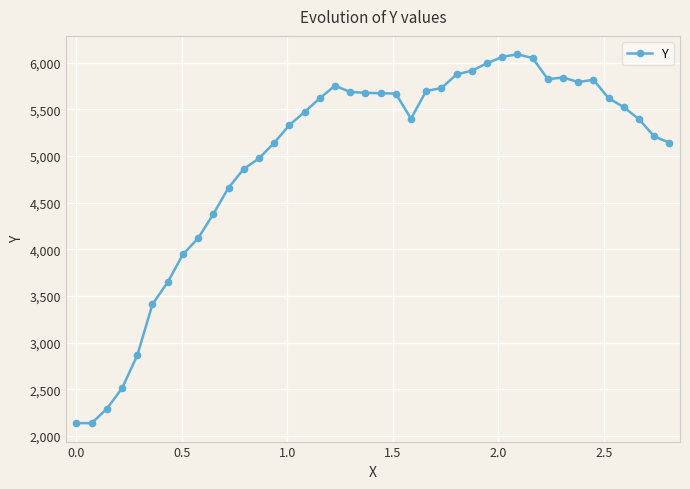

How many data points are above 5523?

20